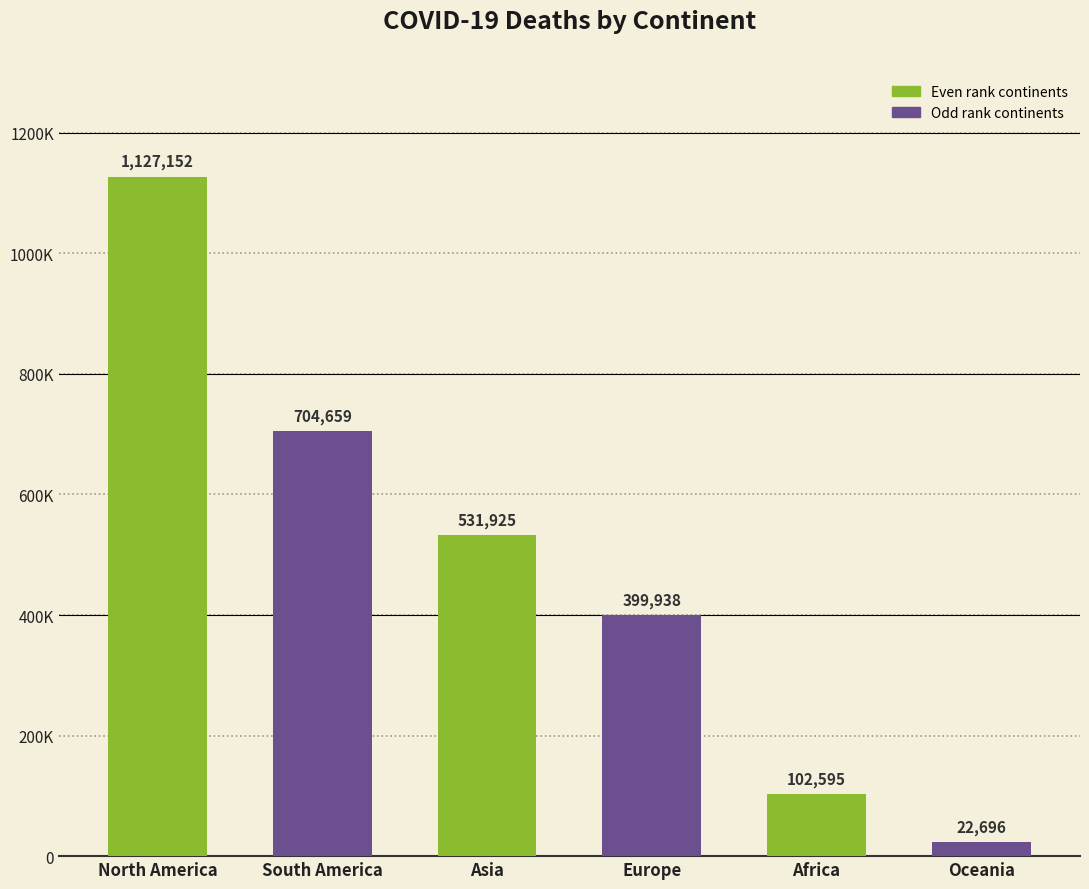

What is the label of the 6th bar from the left?

Oceania